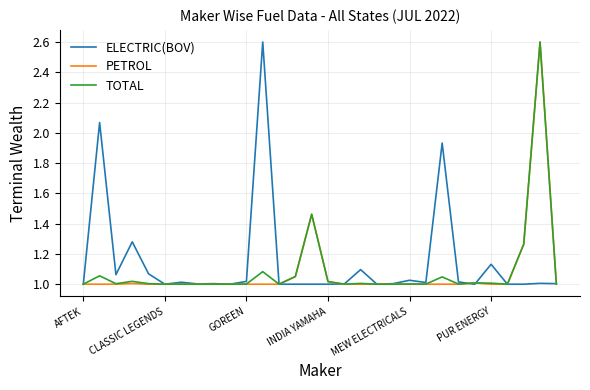

What is the maximum value for TOTAL?

2.6